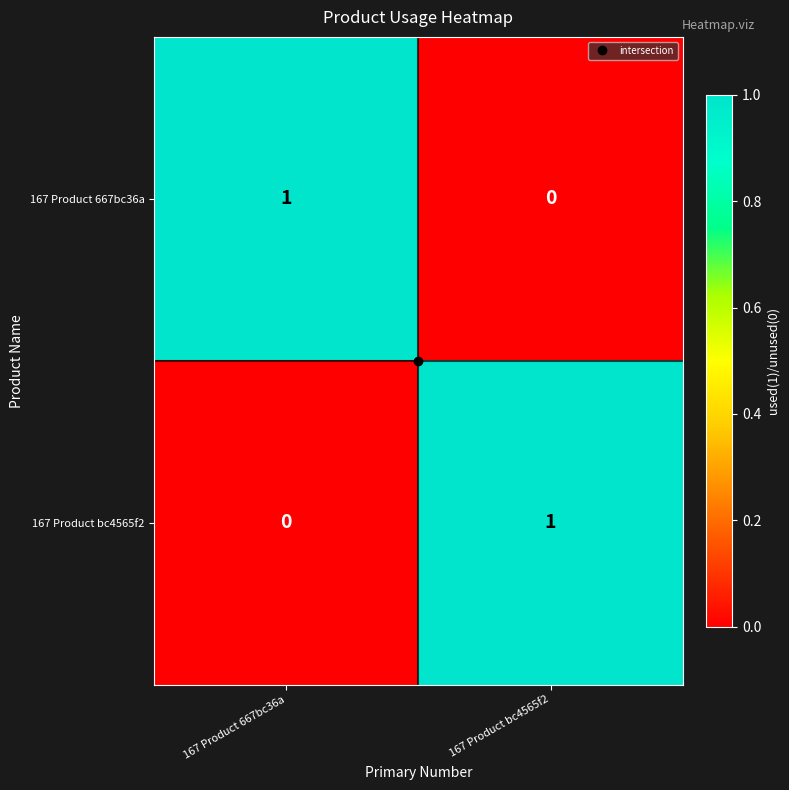

The 167 Product bc4565f2 series shows 0 at 167 Product 667bc36a. True or false?

True